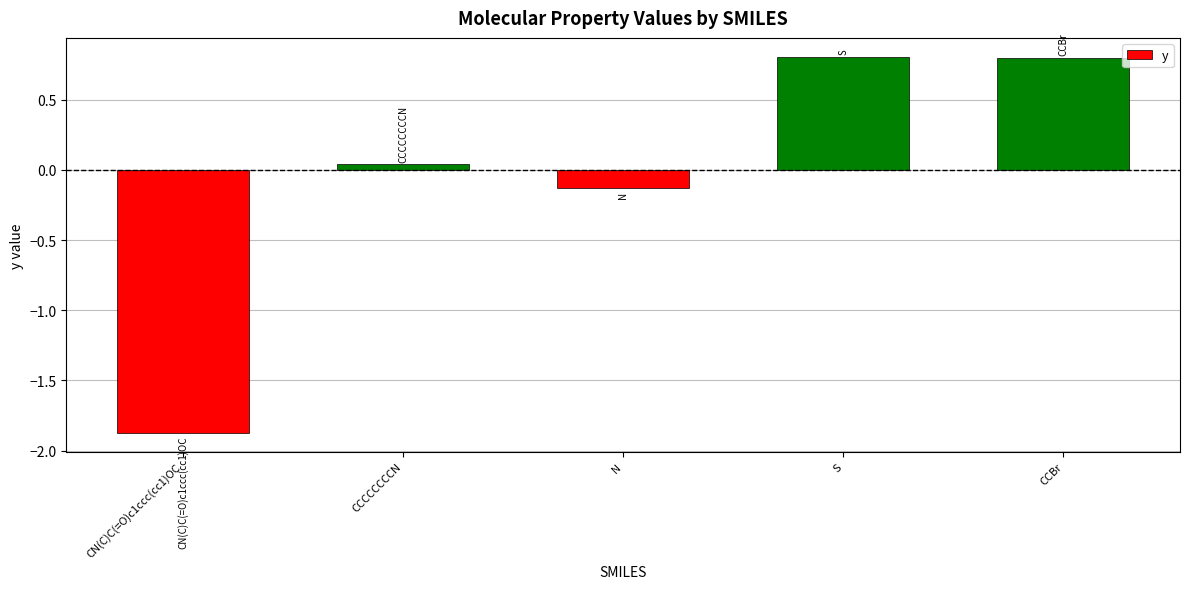

Which category has the lowest value across all series?

CN(C)C(=O)c1ccc(cc1)OC